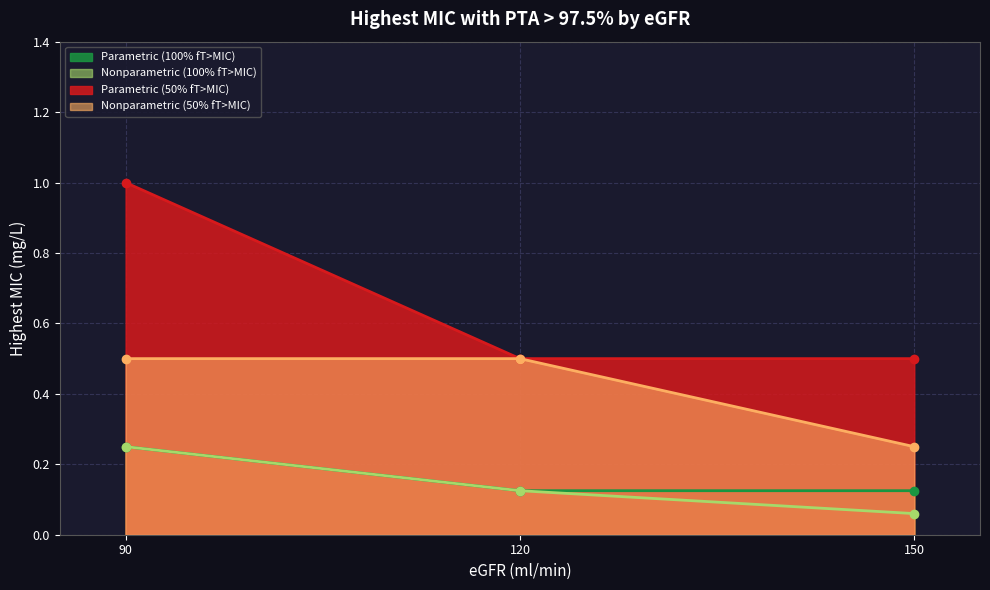

What is the difference between the Nonparametric (50% fT>MIC) values at 90 and 150?

0.2